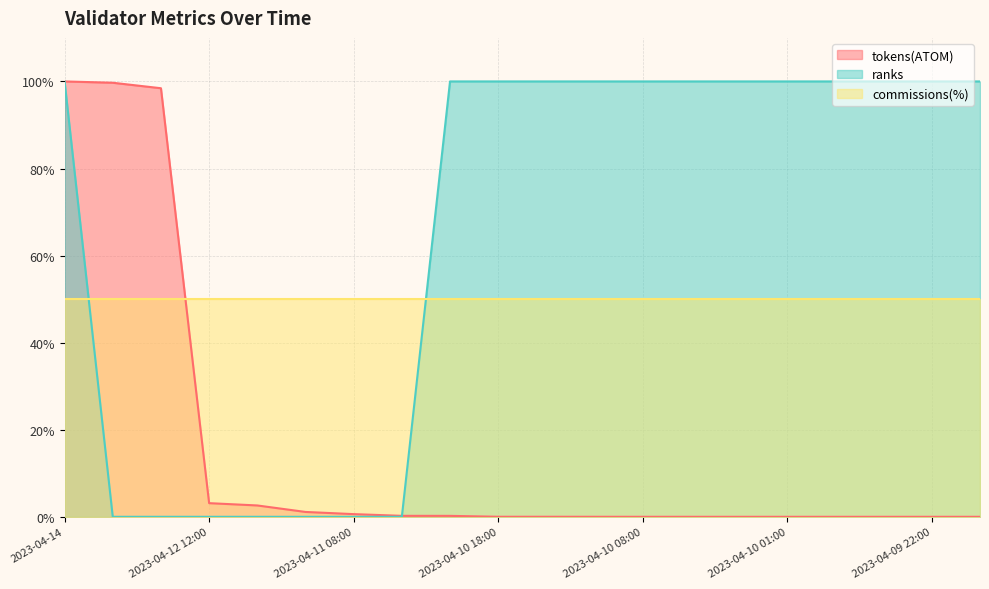

At which category does the chart reach its peak across all series?

2023-04-14